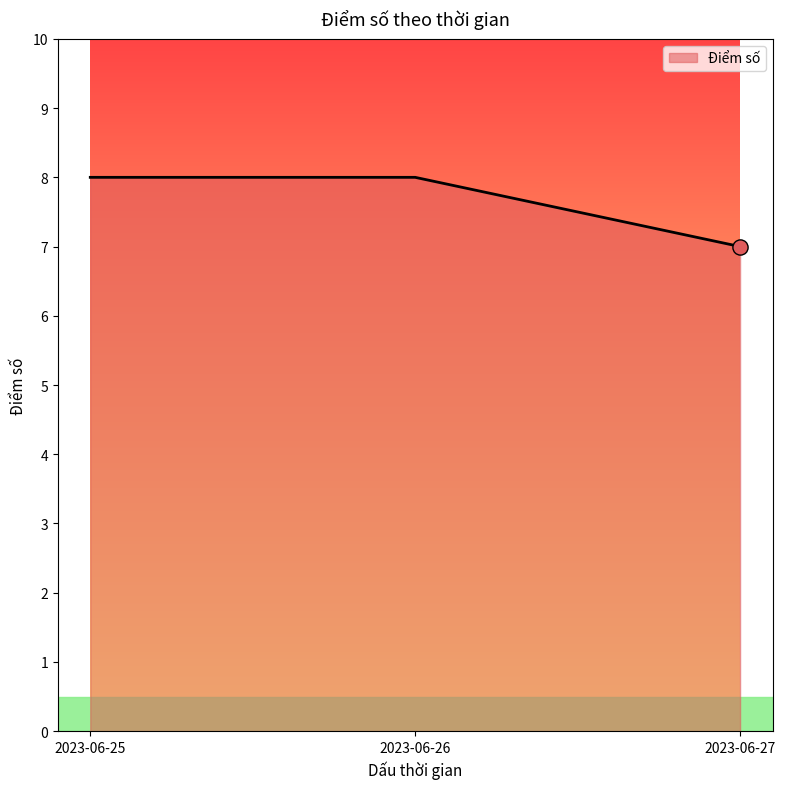

Between 2023-06-27 and 2023-06-25, which is larger?

2023-06-25